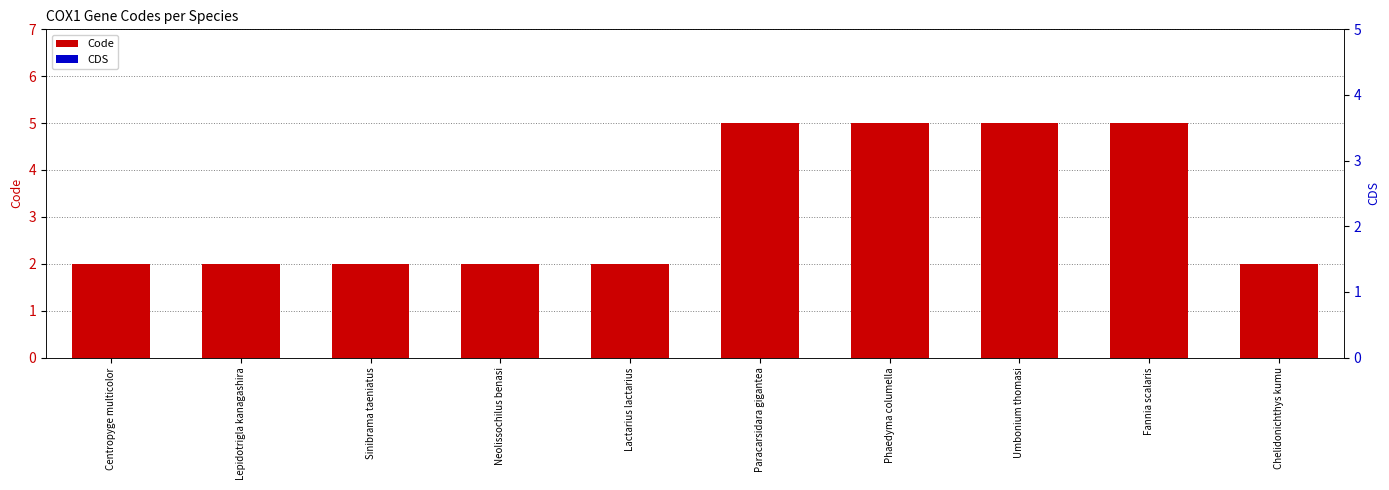

How many bars are there in total?

20